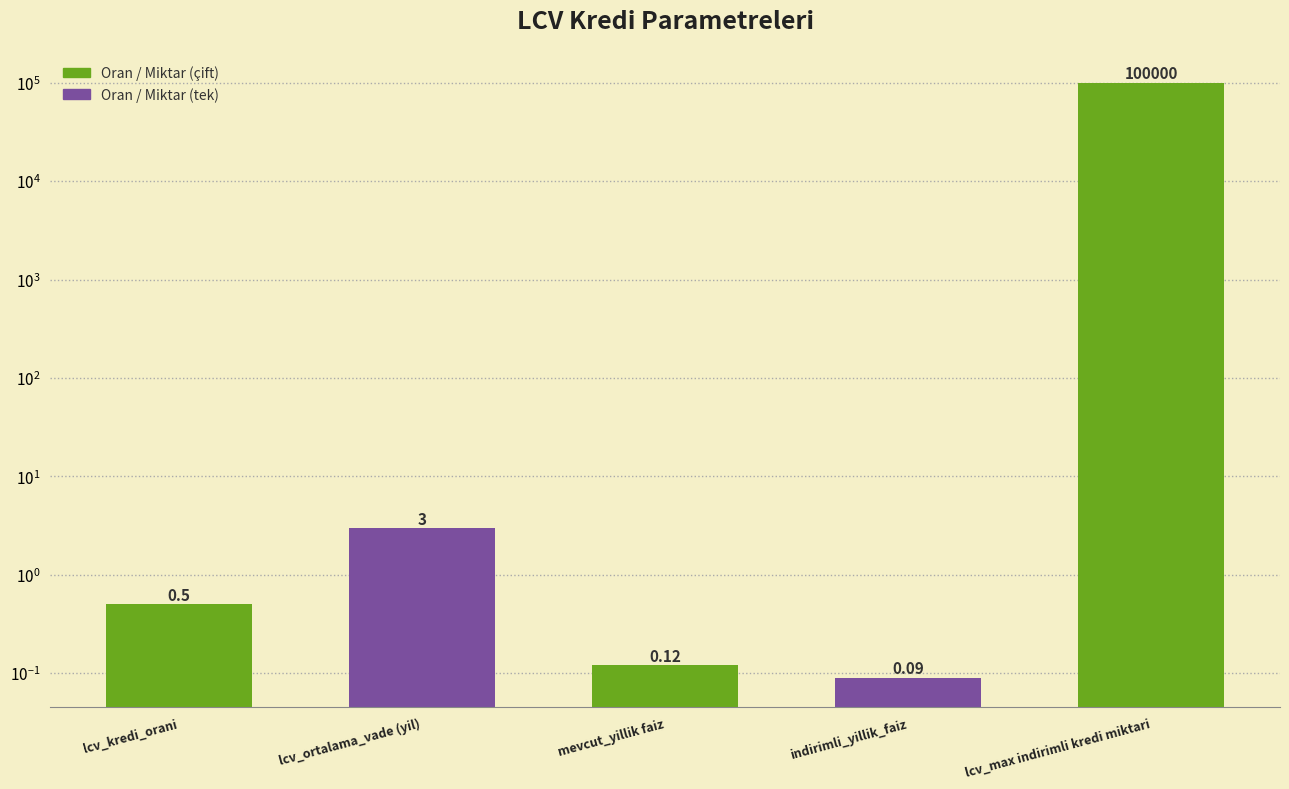

What is the difference between the maximum and minimum values?

99999.9